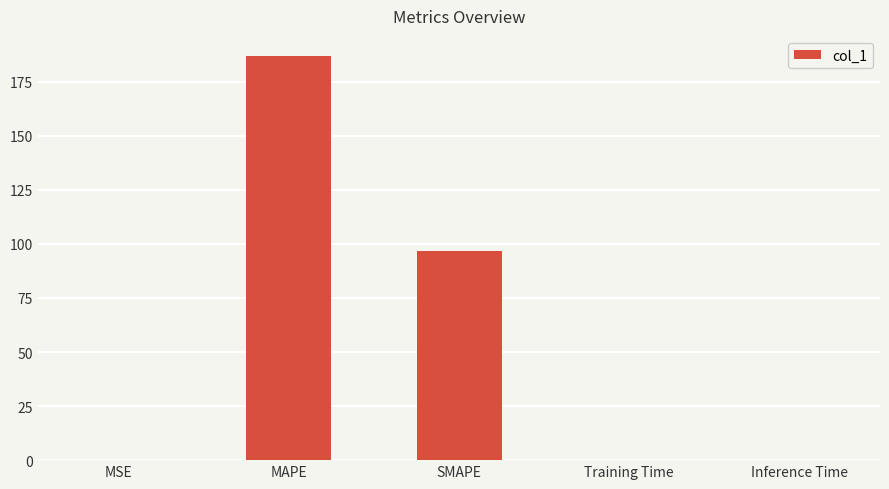

The value at SMAPE is 37.6. True or false?

False